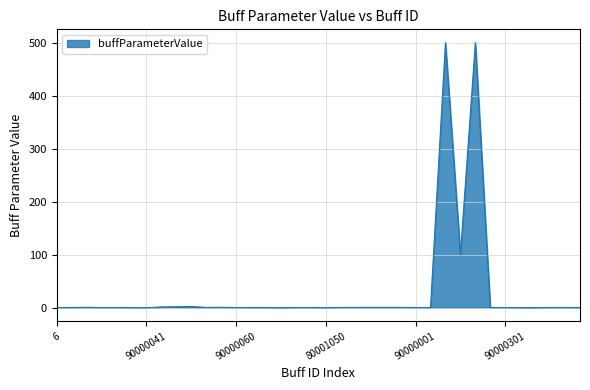

What is the greatest value displayed?

500.0